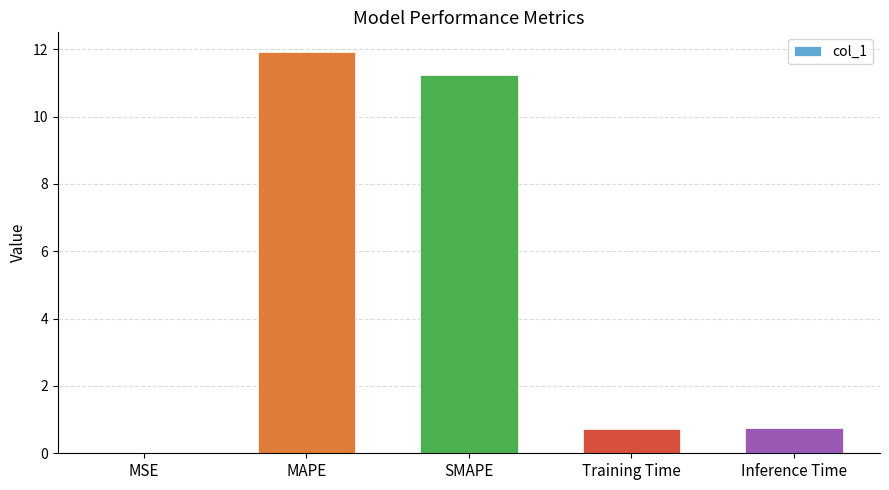

Which label corresponds to the largest value in the chart?

MAPE